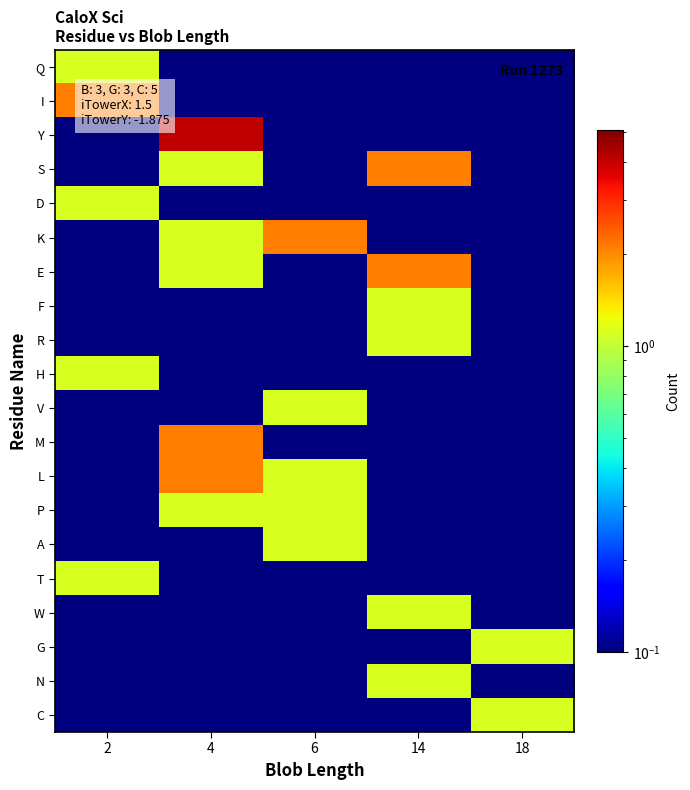

What is the greatest value displayed?

4.1